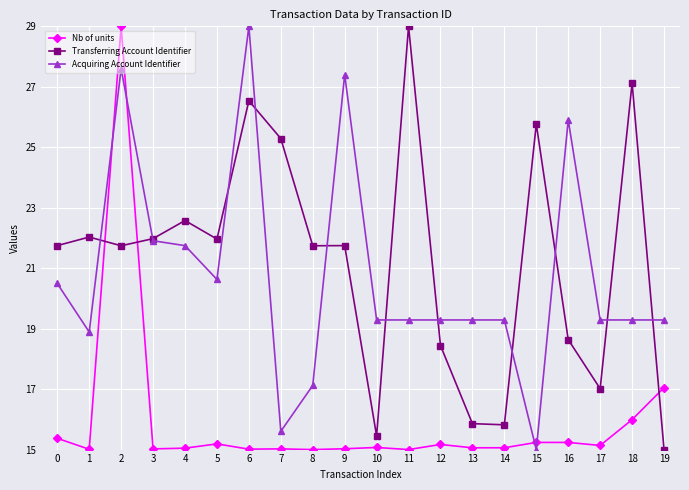

Where is Nb of units nearest to the value 22?

19